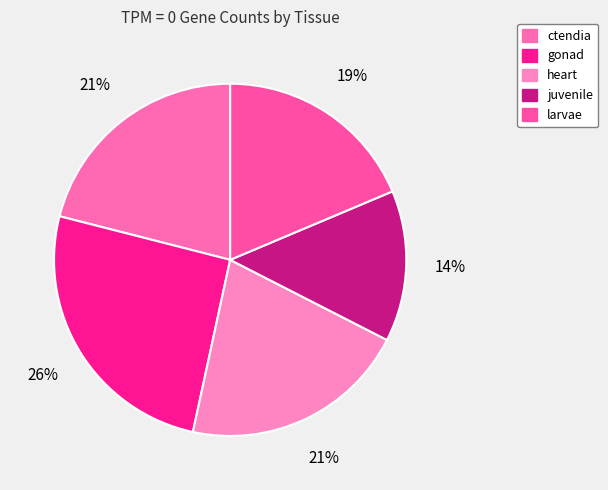

Which has a higher value, juvenile or larvae?

larvae